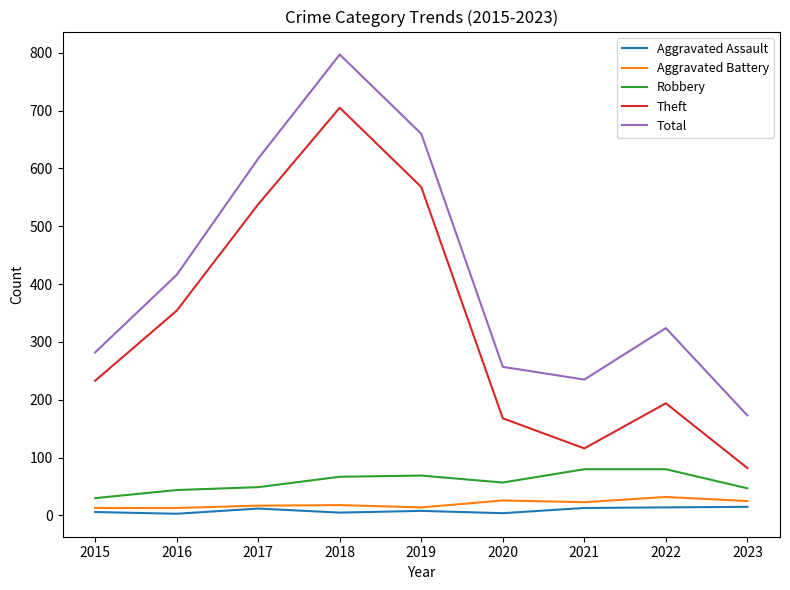

Rank the series by their maximum value, from lowest to highest.

Aggravated Assault, Aggravated Battery, Robbery, Theft, Total